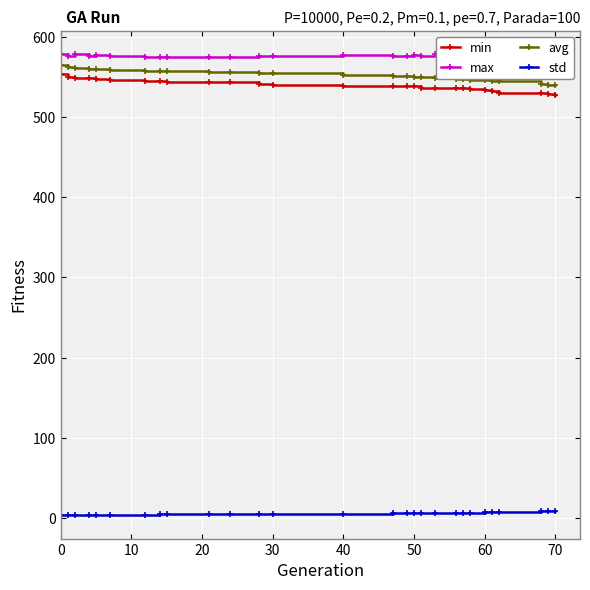

True or false: avg and std cross at least once.

False